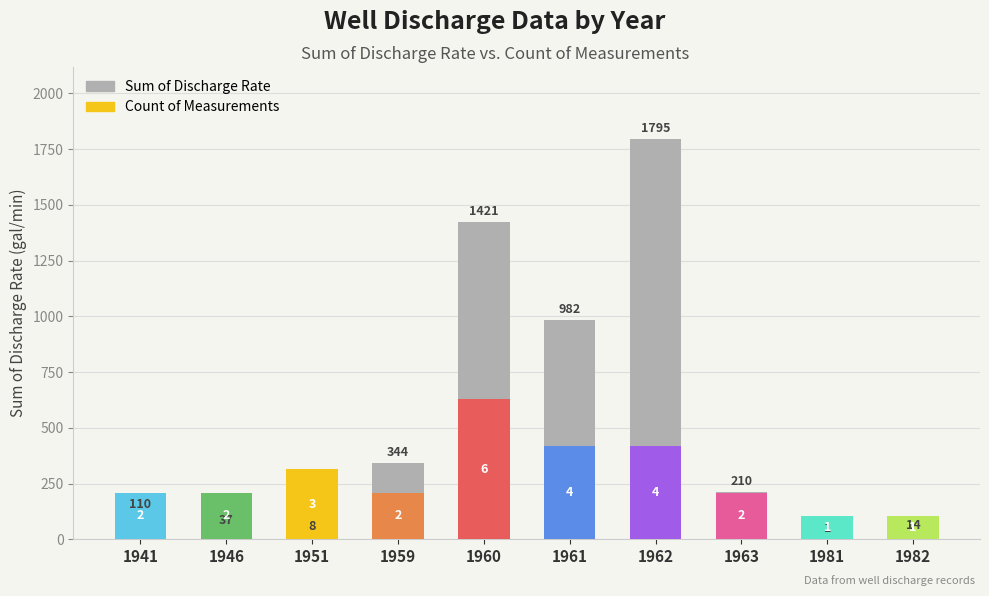

List the labels in order of value, smallest first.

1981, 1951, 1982, 1946, 1941, 1963, 1959, 1961, 1960, 1962